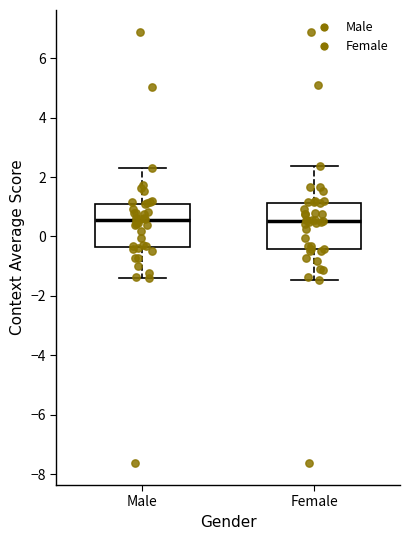

Where does the lower whisker of the box for Female end on the y-axis? The values are not printed on the chart, so give them approximately, as read against the axis.

-1.4